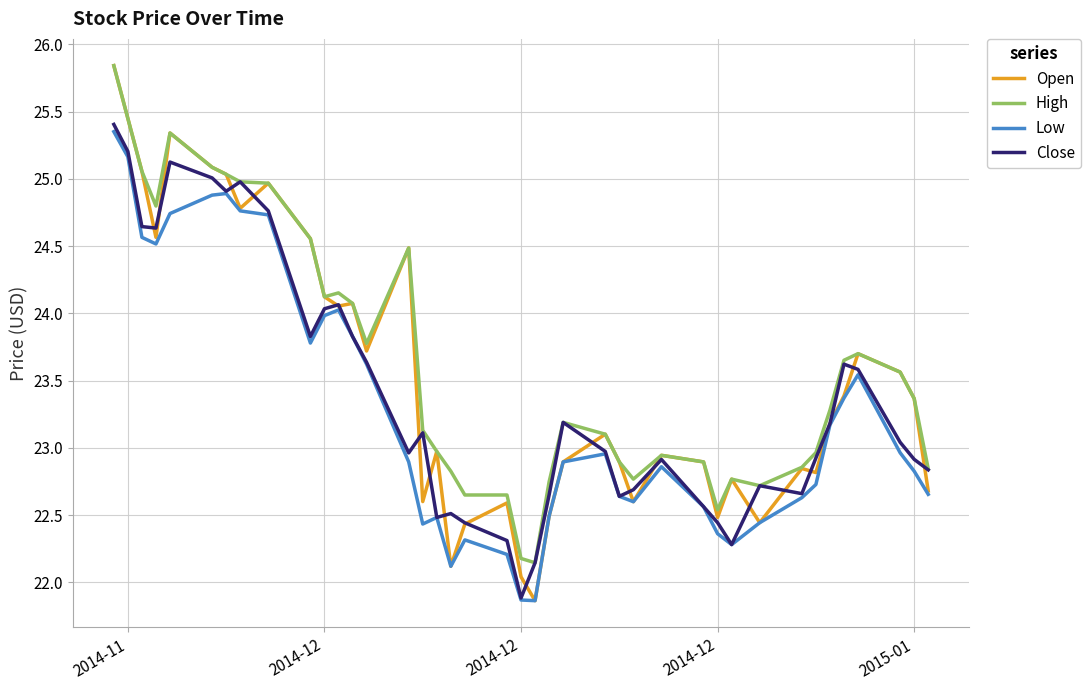

What is the smallest value displayed?

21.9